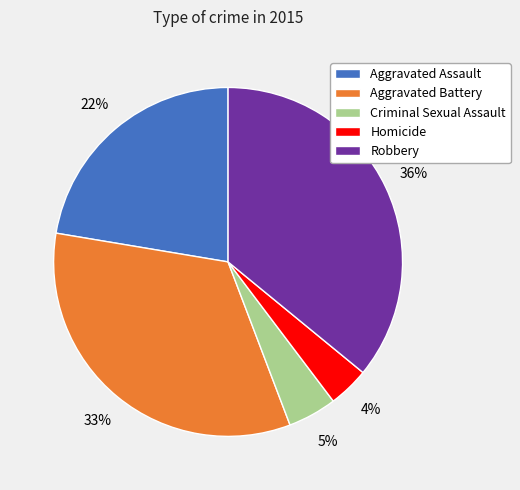

To the nearest percent, what portion does Homicide represent?

4%